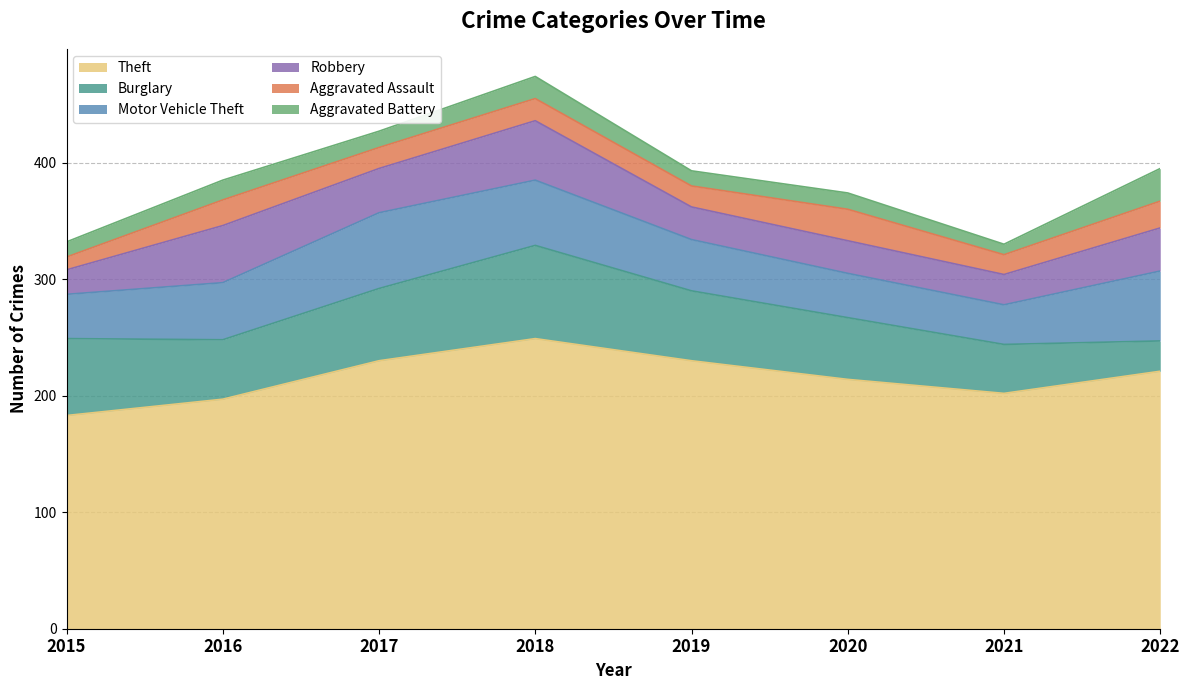

True or false: Aggravated Assault and Motor Vehicle Theft intersect in this chart.

False